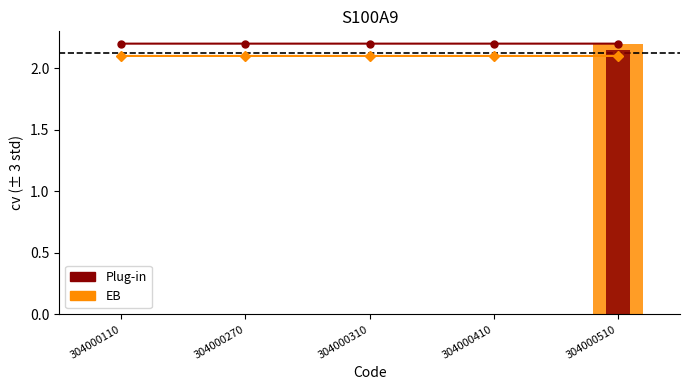

What are all the series names shown in the legend?

EB, Plug-in